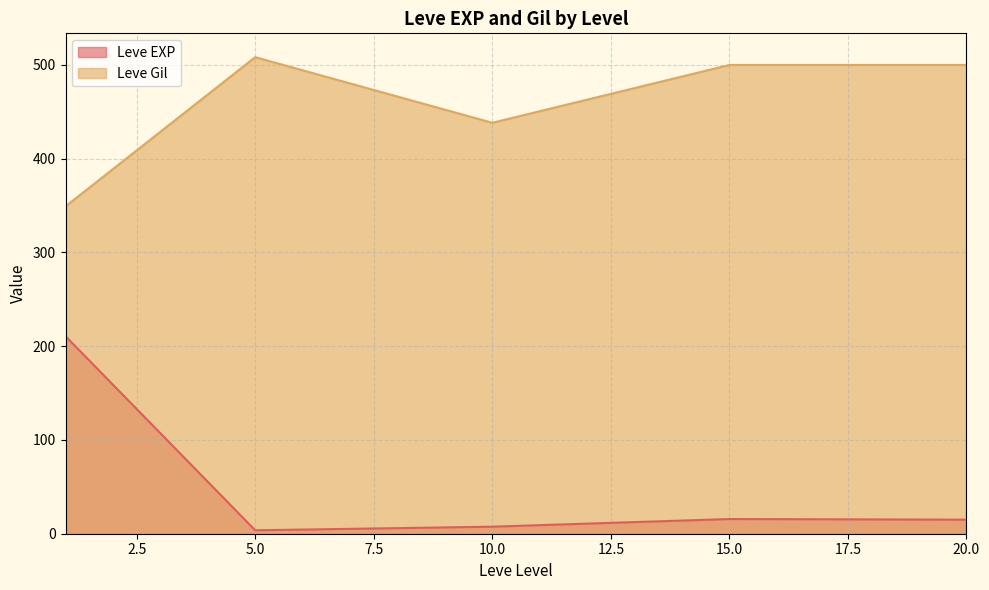

What is the difference between the maximum and second lowest values in the Leve Gil series?

70.0